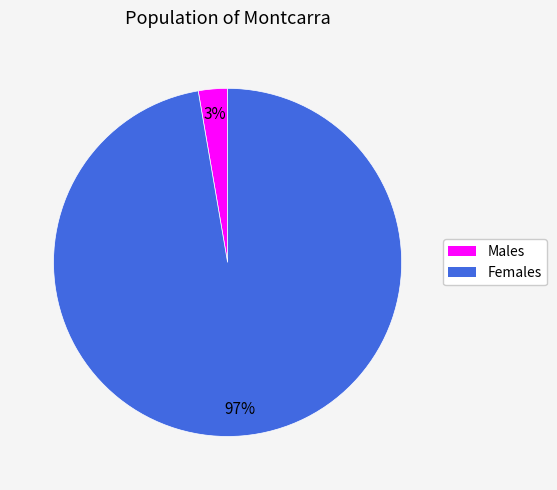

To the nearest percent, what is the average slice percentage?

50%